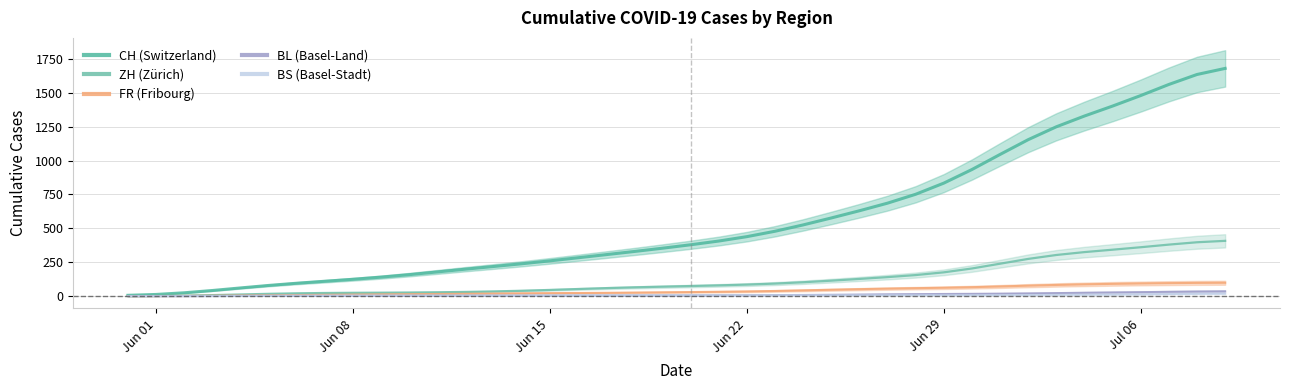

Between 2020-06-12 and 2020-06-14, which is larger?

2020-06-14